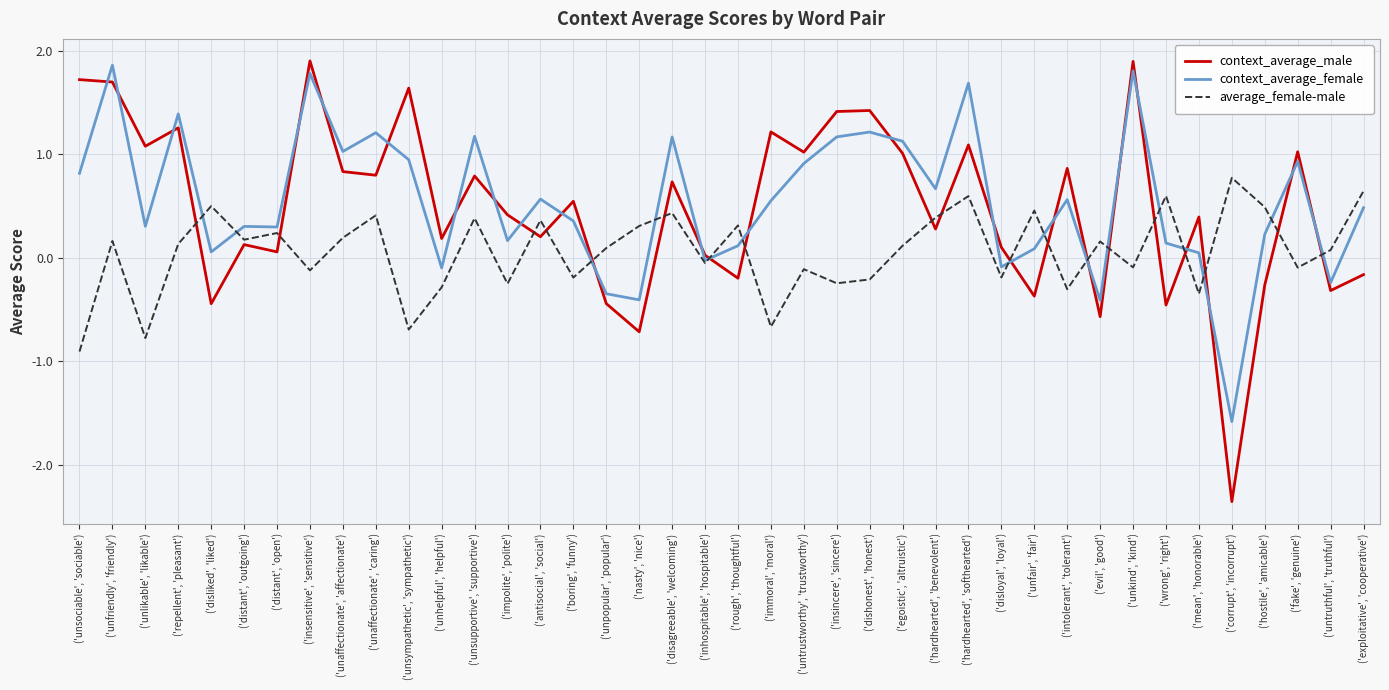

The value of context_average_male at ('mean', 'honorable') is 0.4. True or false?

True